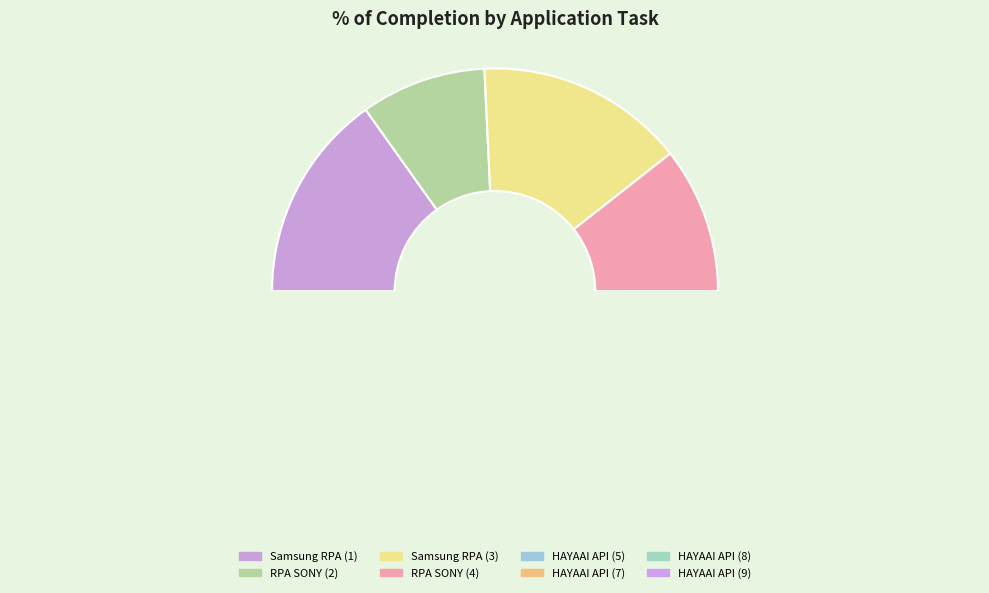

Is it true that RPA SONY (4) is 23% of the pie?

False